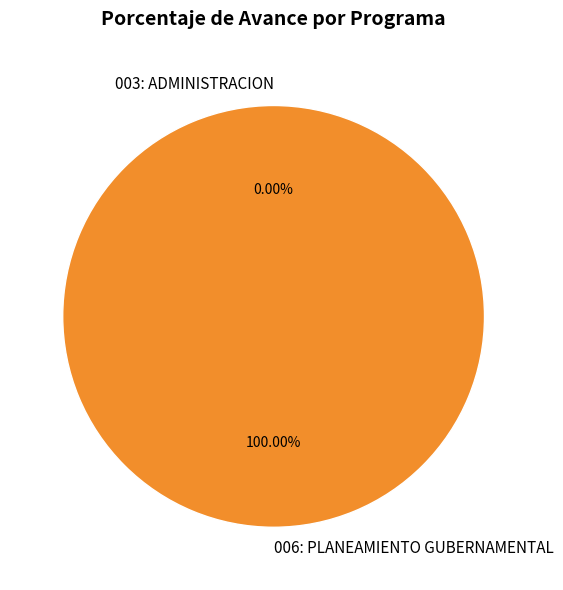

Rank the categories by value from lowest to highest.

003: ADMINISTRACION, 006: PLANEAMIENTO GUBERNAMENTAL